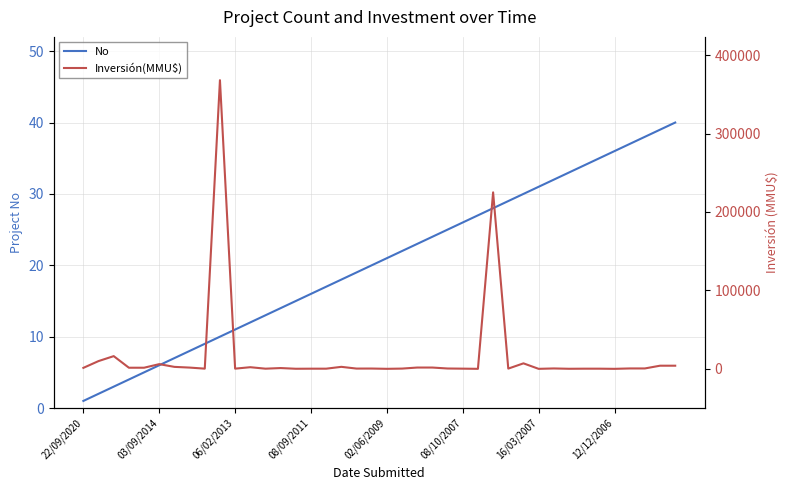

How many values in Inversión(MMU$) are above zero?

39